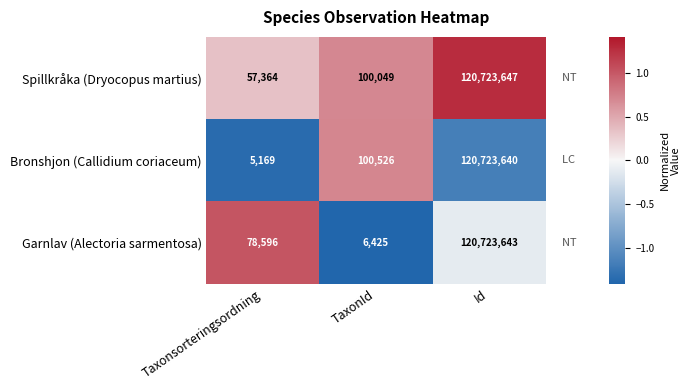

Rank the series at Id from highest to lowest value.

Spillkråka (Dryocopus martius), Garnlav (Alectoria sarmentosa), Bronshjon (Callidium coriaceum)